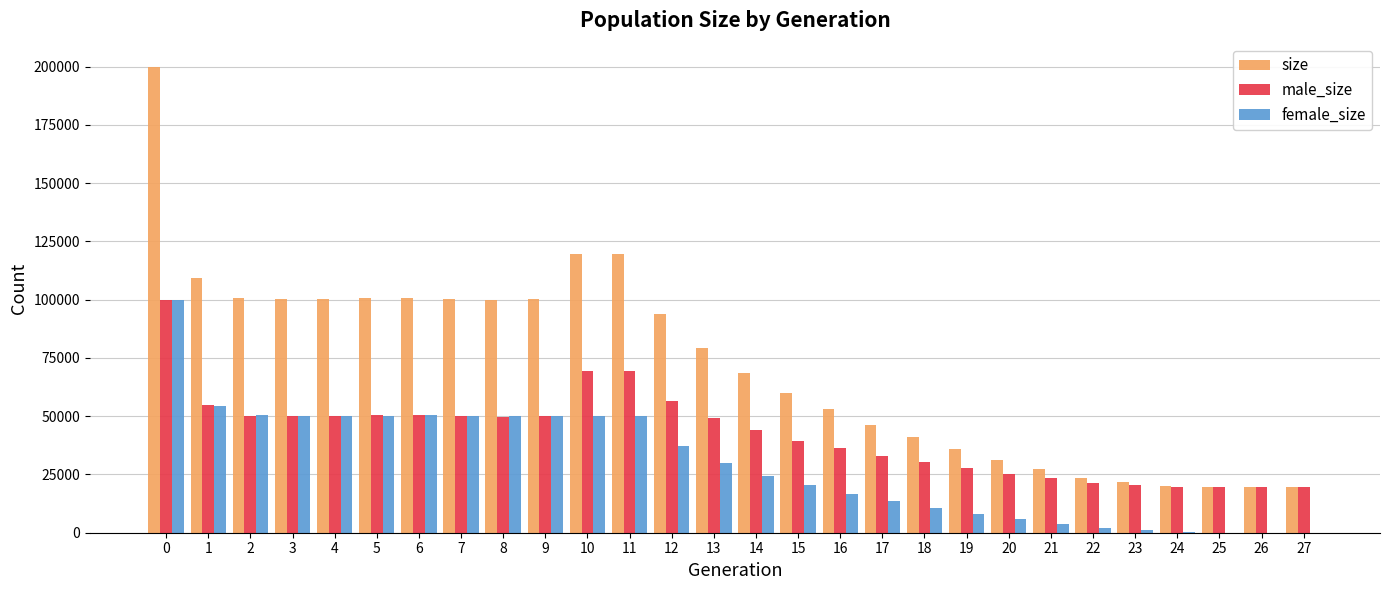

What are all the series names shown in the legend?

size, male_size, female_size